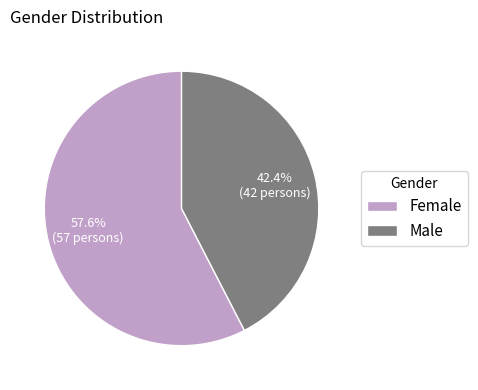

How many slices are in this pie chart?

2